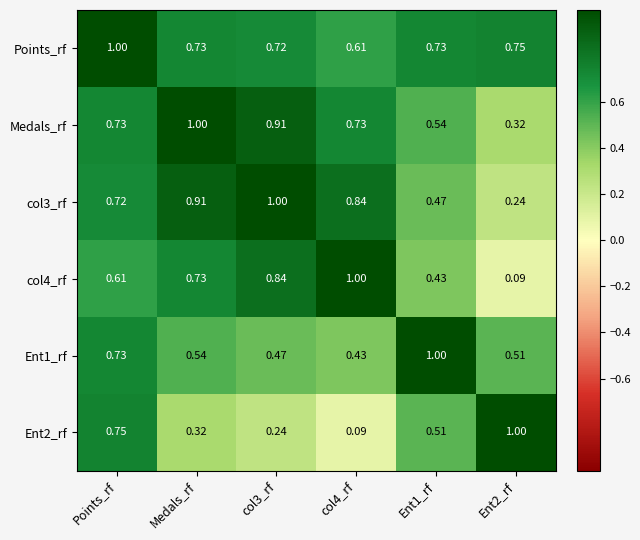

Is the value of col4_rf at col4_rf greater than the value of Medals_rf at Ent2_rf?

Yes